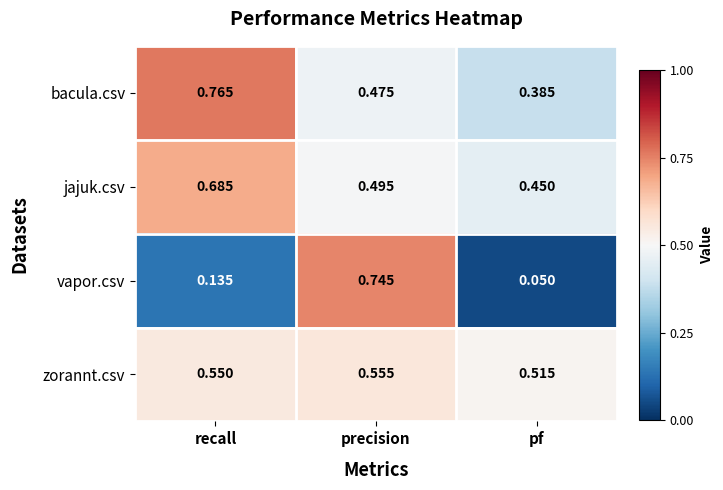

At which category is the sum across all series the highest?

precision